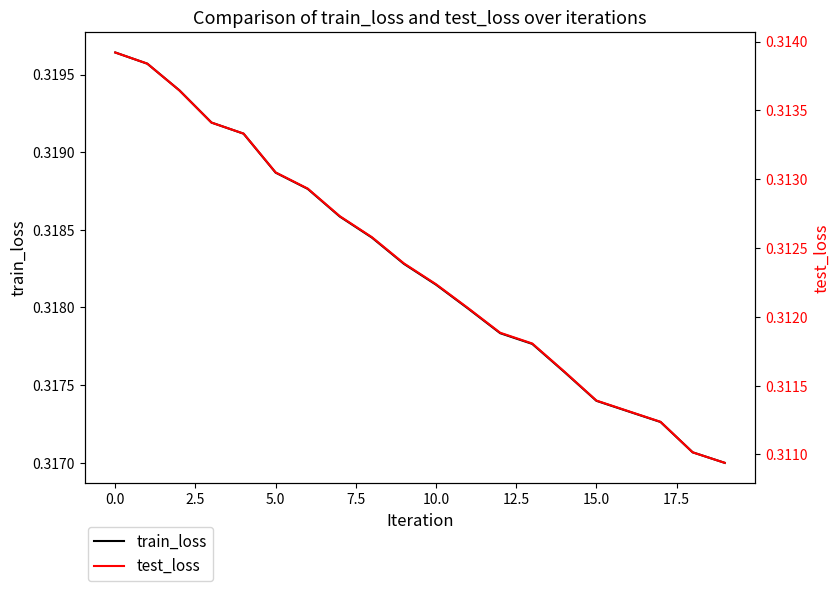

What is the sum of all train_loss values?

6.4